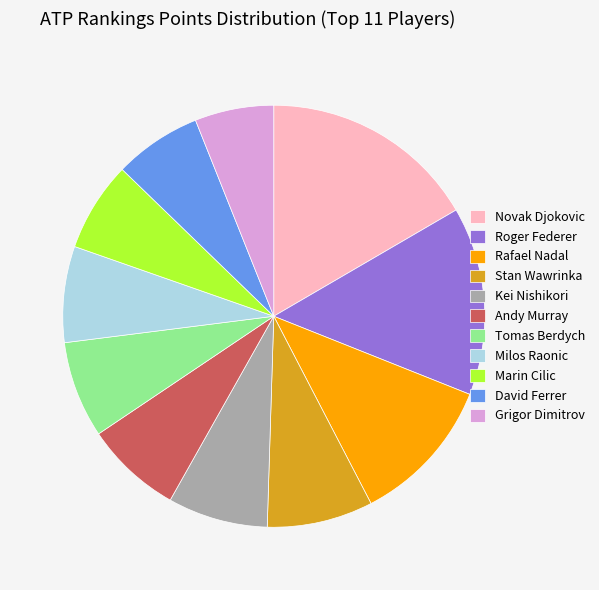

True or false: Roger Federer accounts for 14% of the total.

True